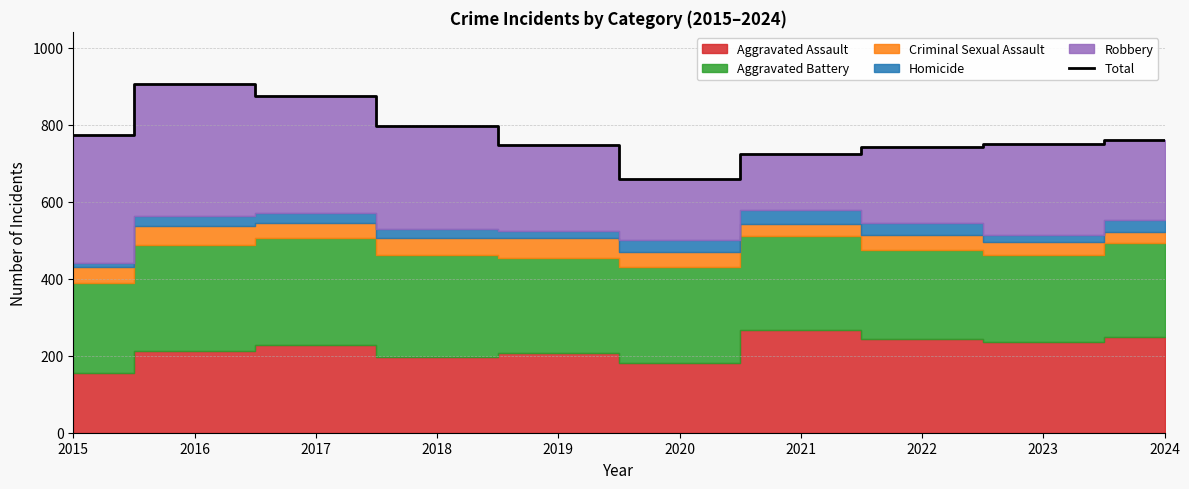

Reading left to right, what are all the values shown in this chart?

2015=774	2016=906	2017=876	2018=798	2019=748	2020=659	2021=724	2022=743	2023=750	2024=760